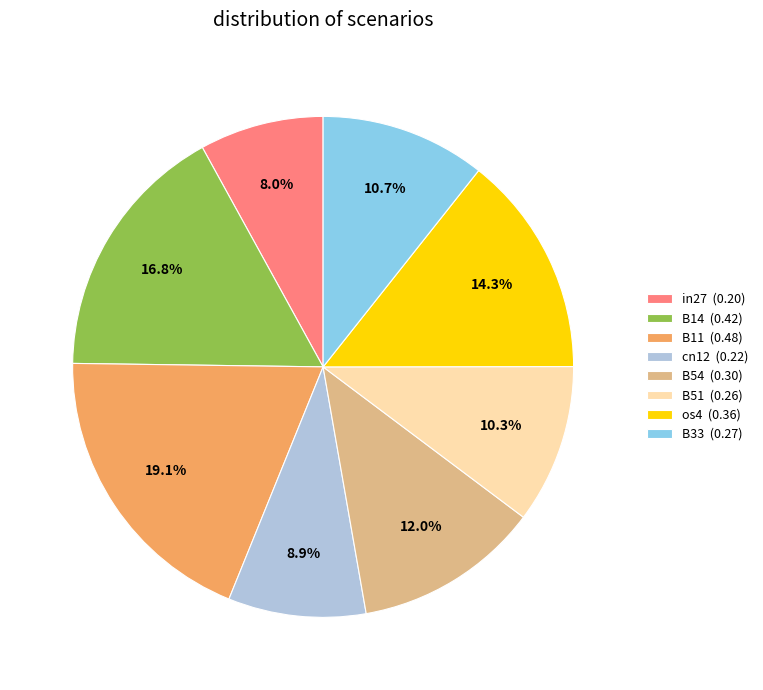

What is the smallest slice in the pie chart?

in27 (0.20)